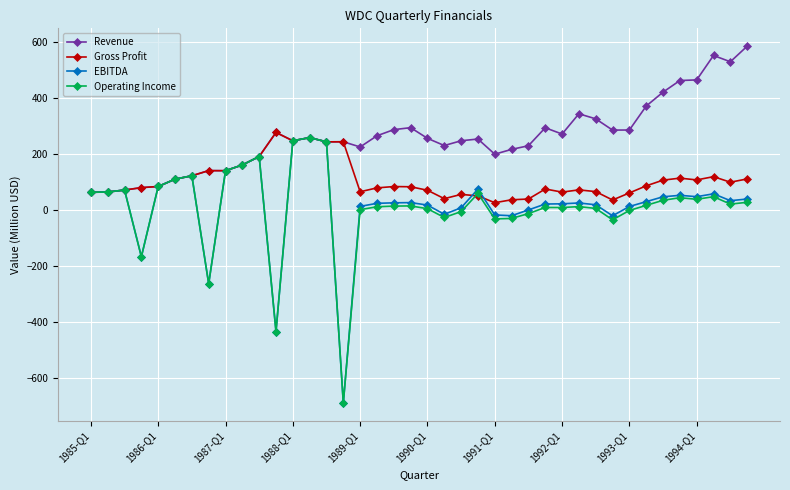

Which series has the largest total across all categories?

Revenue